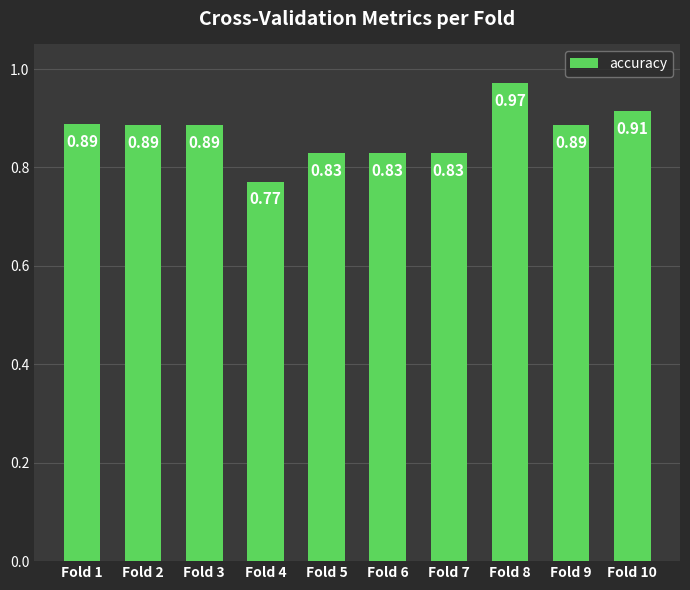

What is the change in value from Fold 1 to Fold 8?

+0.1